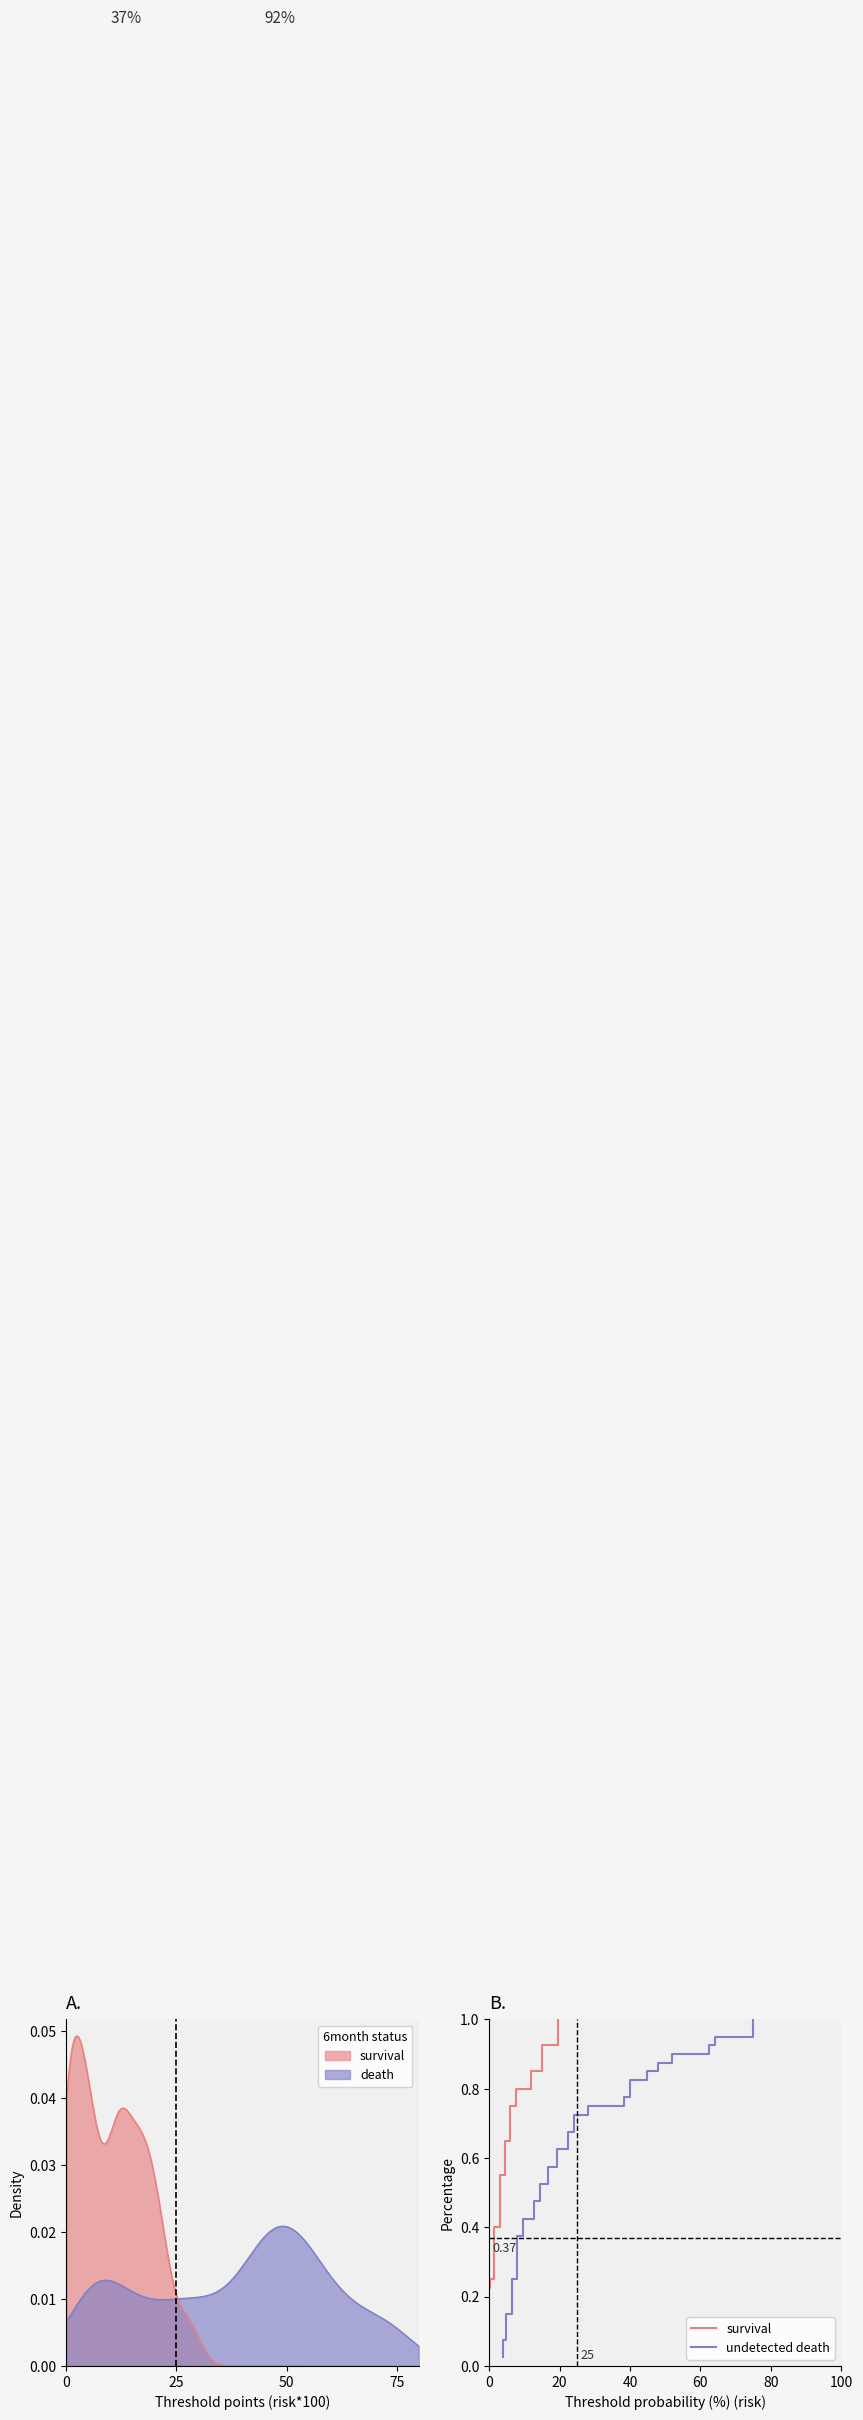

True or false: survival and undetected death cross at least once.

False